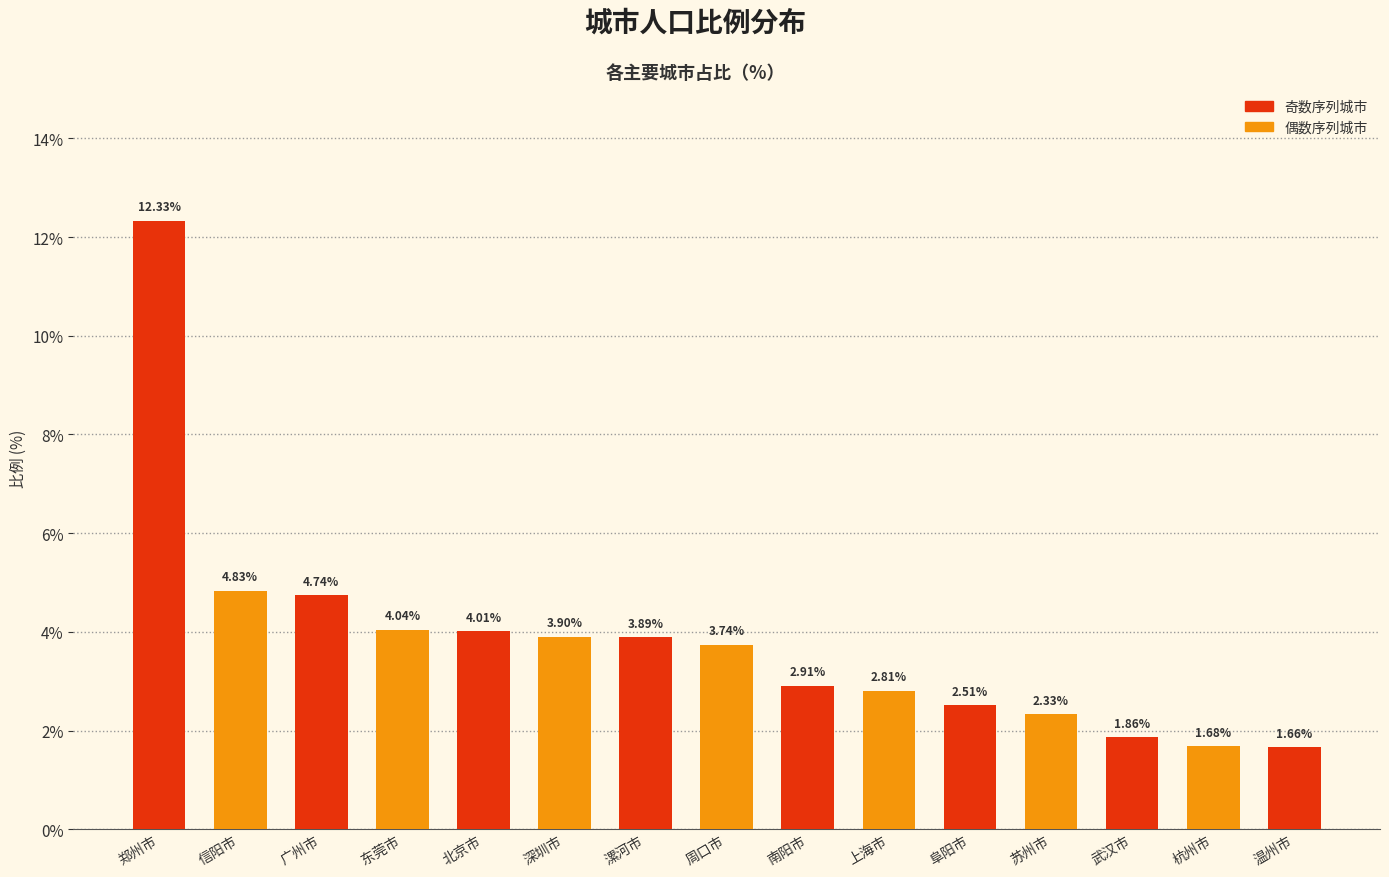

Does the chart contain stacked bars?

No